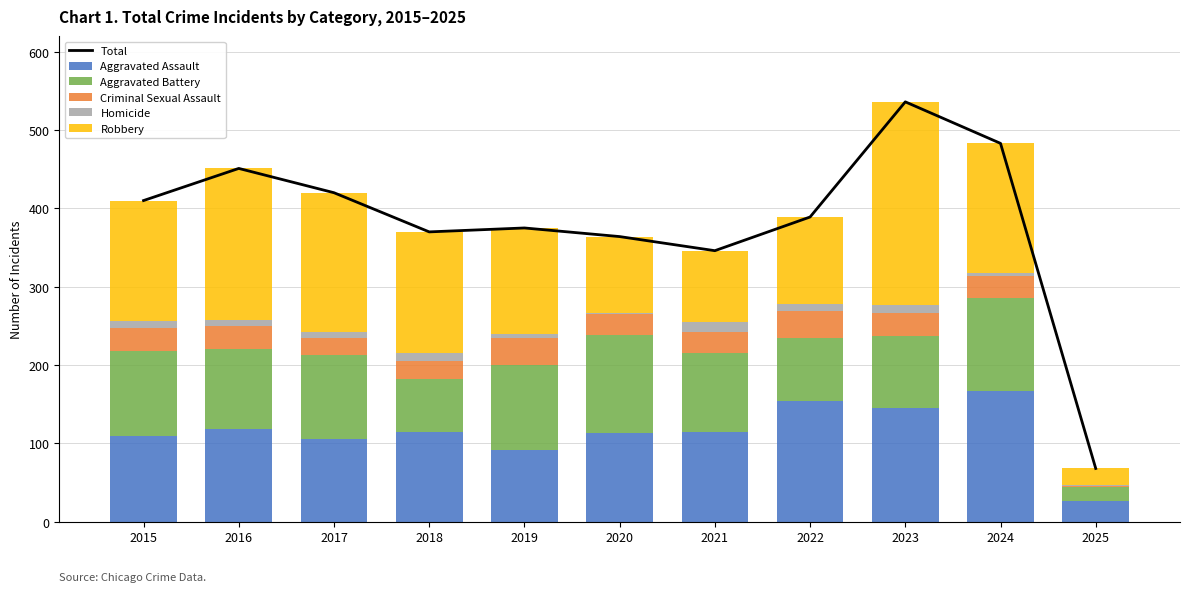

What value does the Total series have at 2015?

410